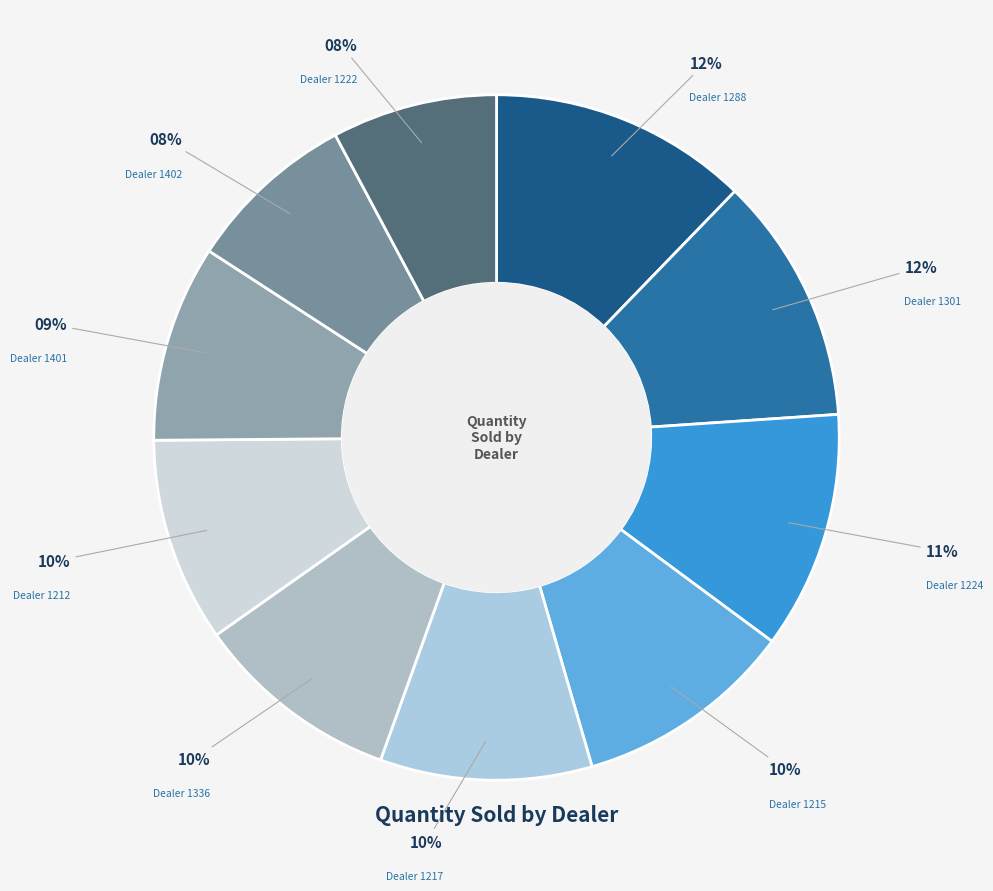

To the nearest percent, what is the average slice percentage?

10%